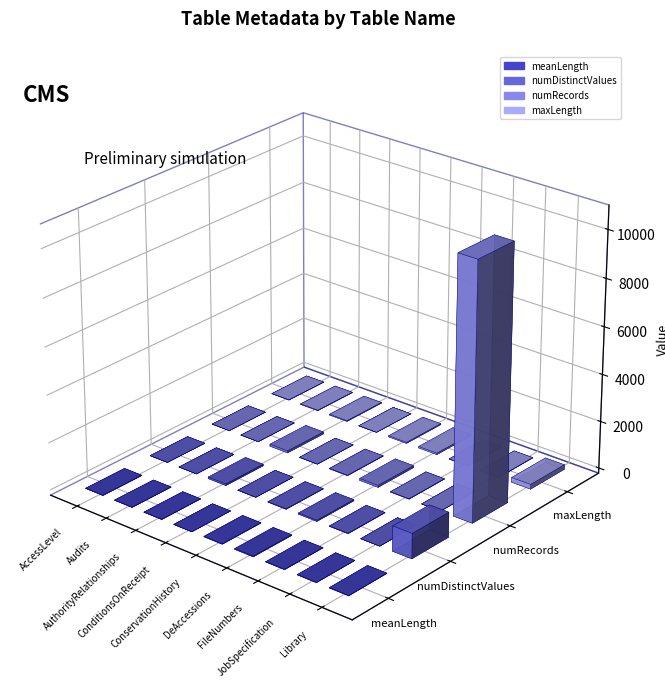

What is the sum of all numRecords values?

10975.2